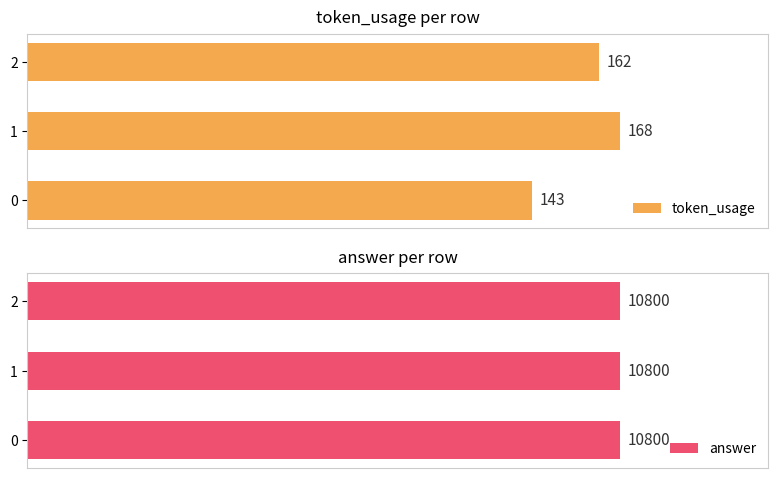

How many groups of bars are there?

3